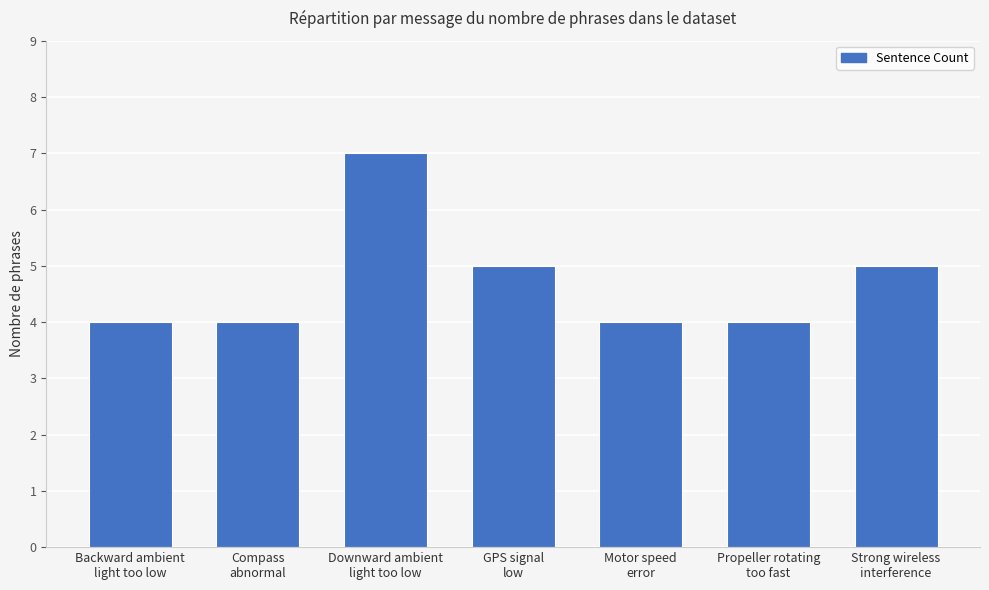

What is the change in value from Backward ambient
light too low to GPS signal
low?

+1